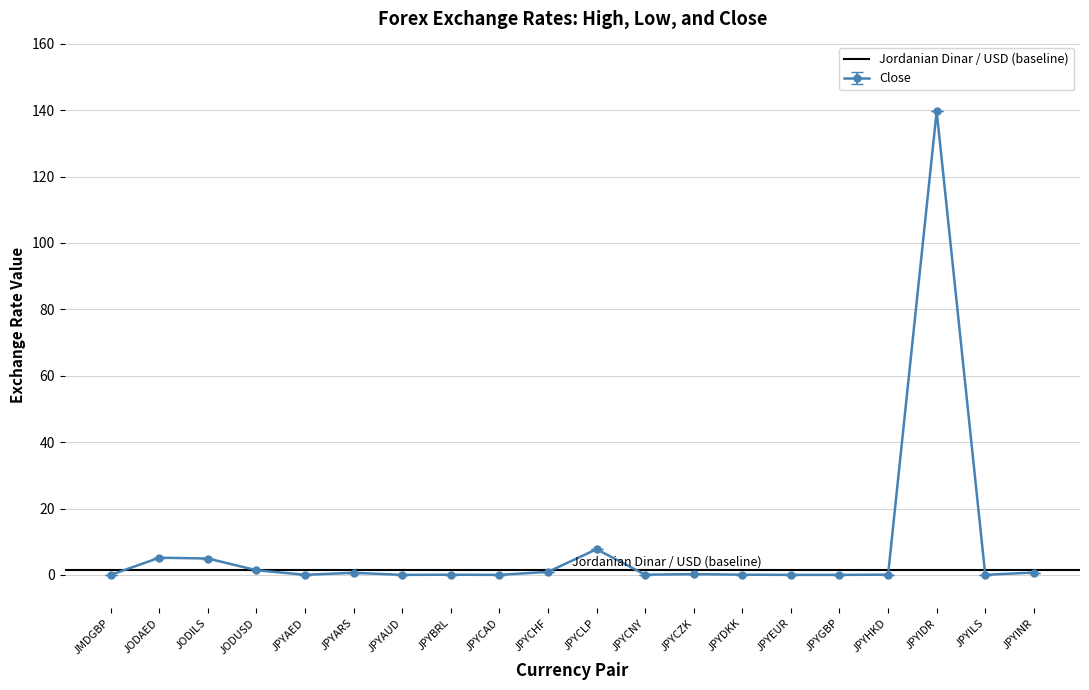

Which series has the widest spread of values?

High